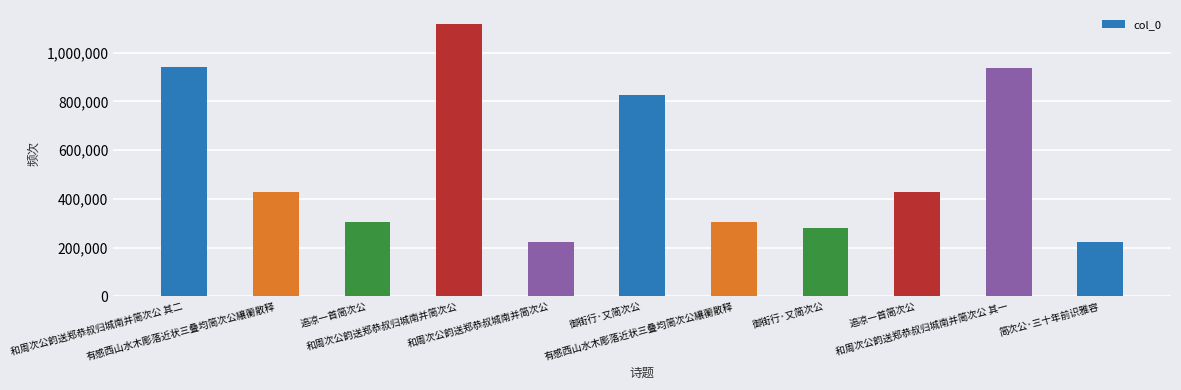

Where is the data nearest to the value 670777?

御街行·又简次公